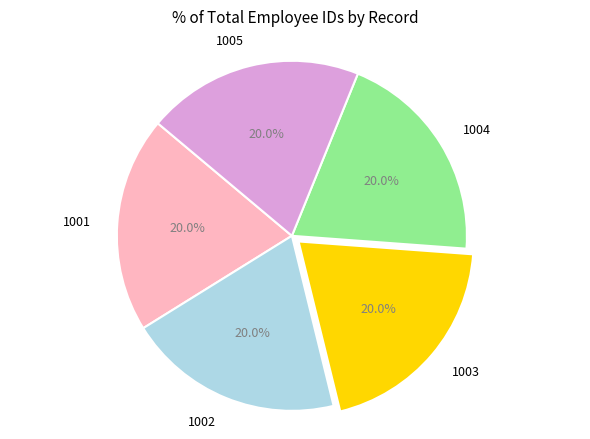

Is 1004 the majority of the pie?

No